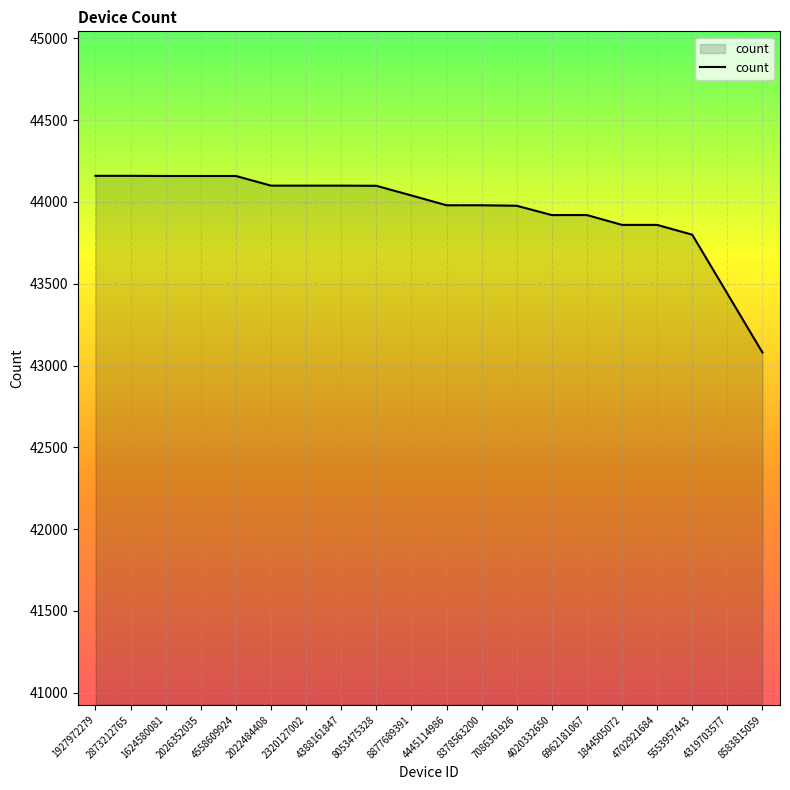

Which has a higher value, 4388161847 or 7086361926?

4388161847